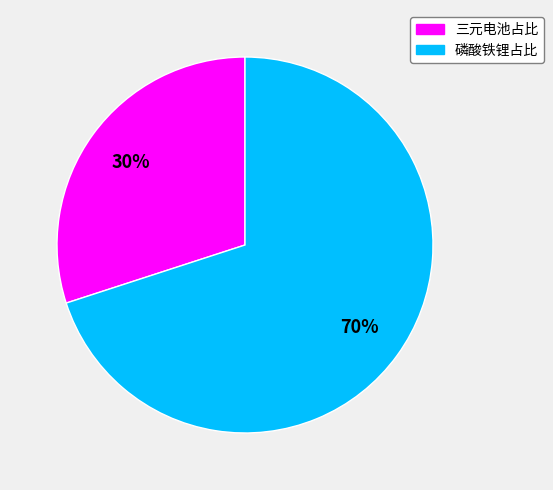

Which category has the smallest portion of the pie?

三元电池占比